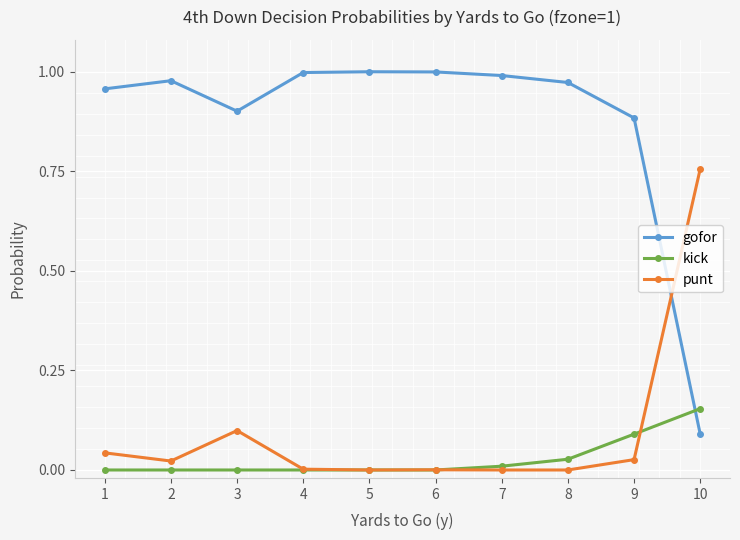

What are all the series names shown in the legend?

gofor, kick, punt